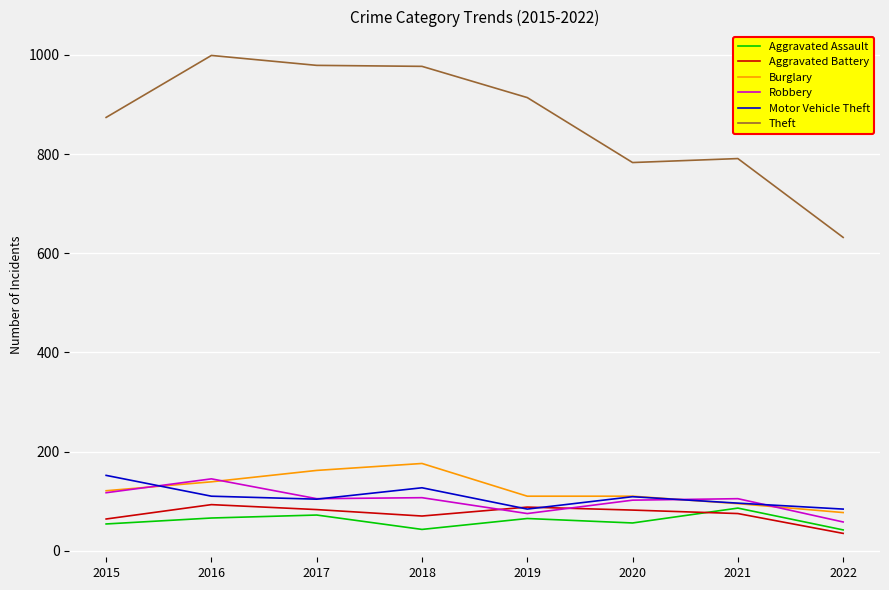

True or false: Aggravated Battery and Theft cross at least once.

False